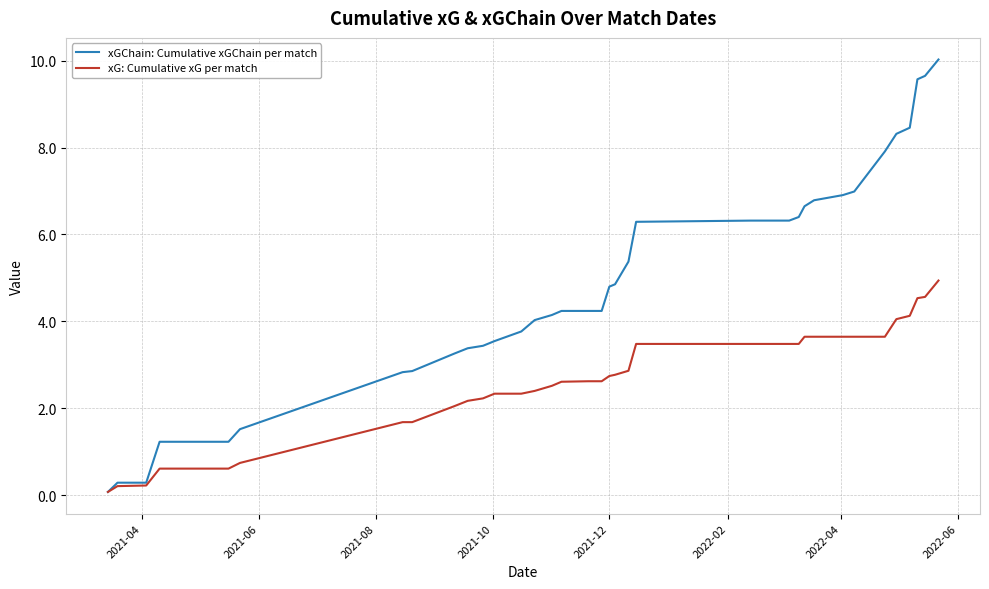

What is the greatest value displayed?

10.0